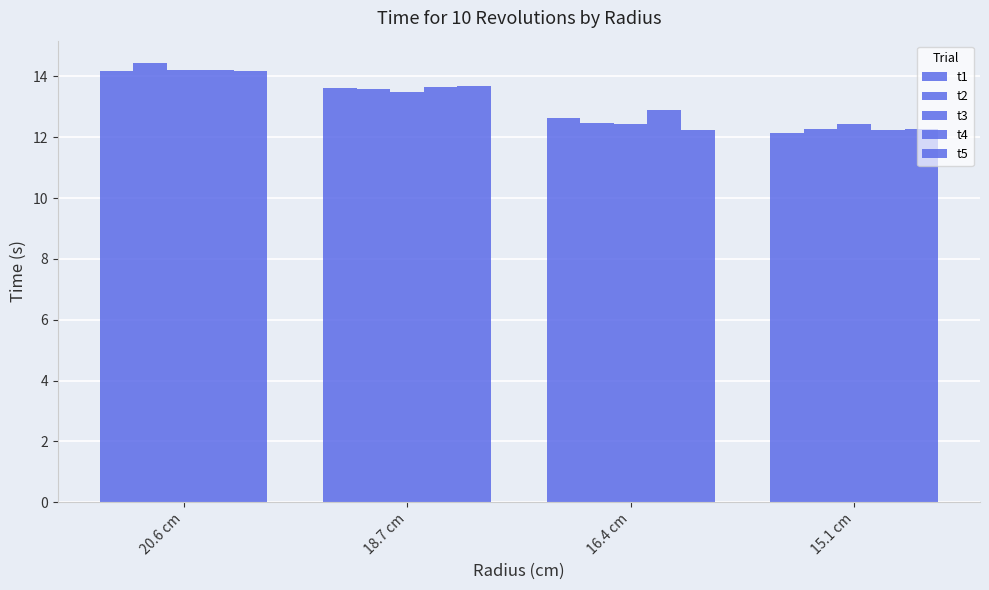

Read the t4 value at 15.1 cm.

12.2